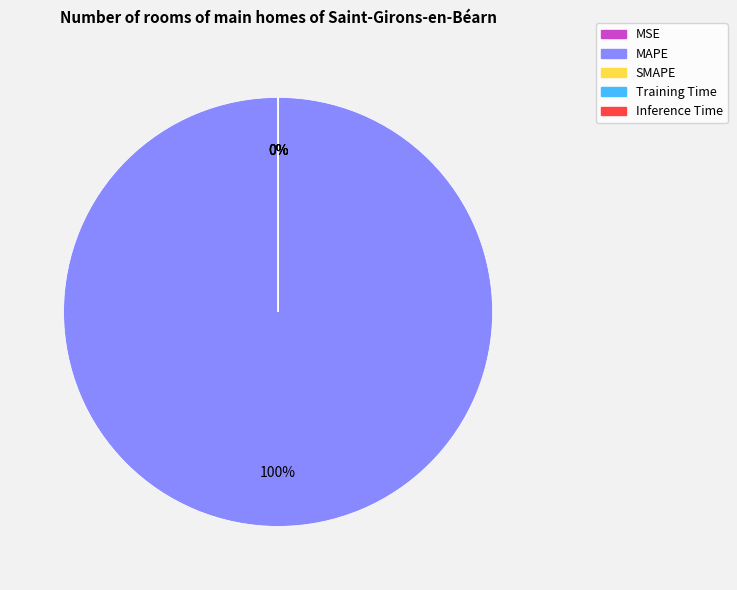

Which slice is the largest?

MAPE